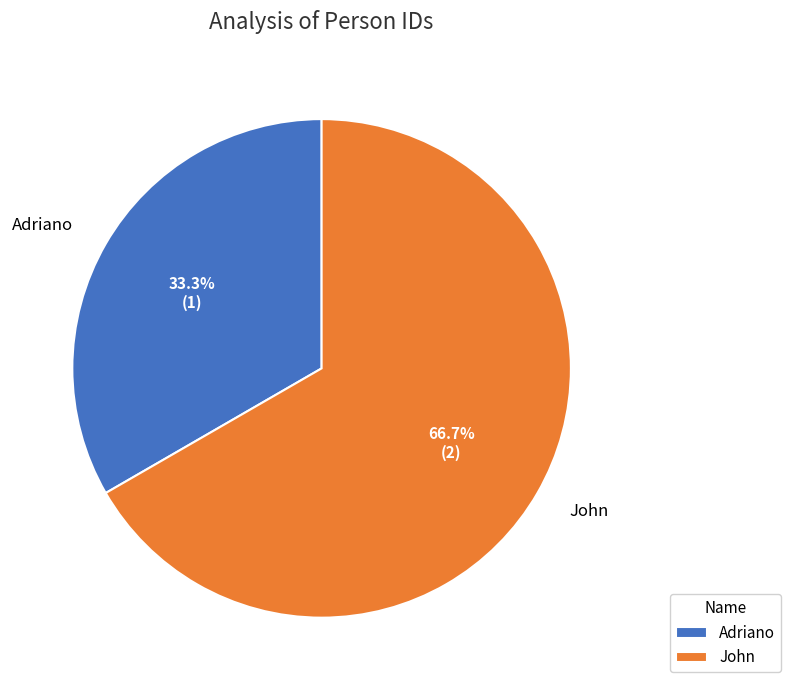

To the nearest percent, what is the difference between the largest and smallest slice percentages?

33%